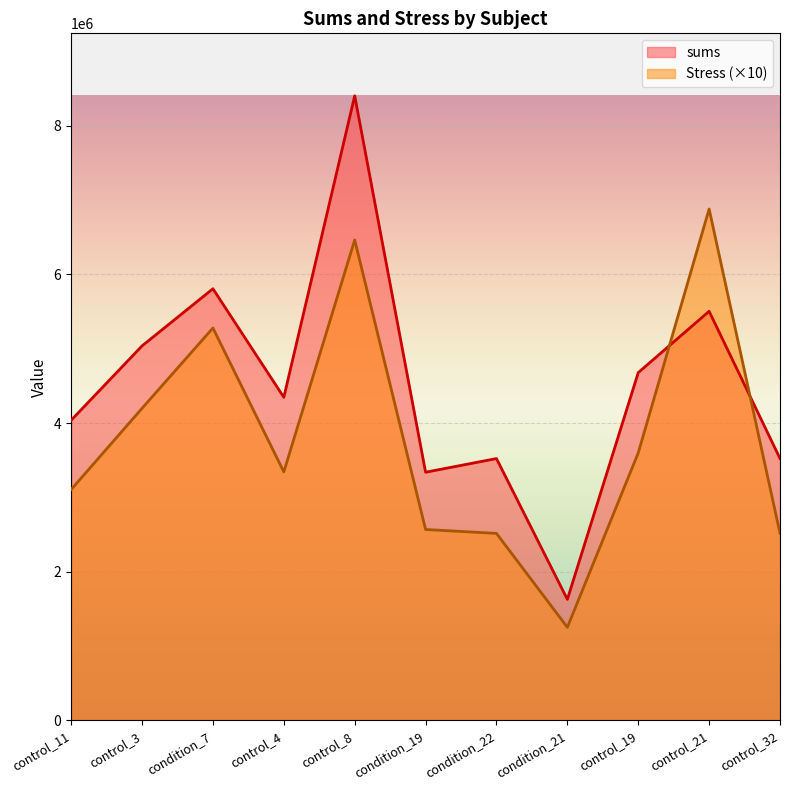

Reading right to left, what are all the values shown in this chart?

sums: 3523080	5502208	4677802	1628308	3521753	3338367	8400335	4345856	5805537	5037072	4037371
Stress: 2516486	6877760	3598309	1252545	2515538	2567975	6461796	3342966	5277760	4197560	3105670